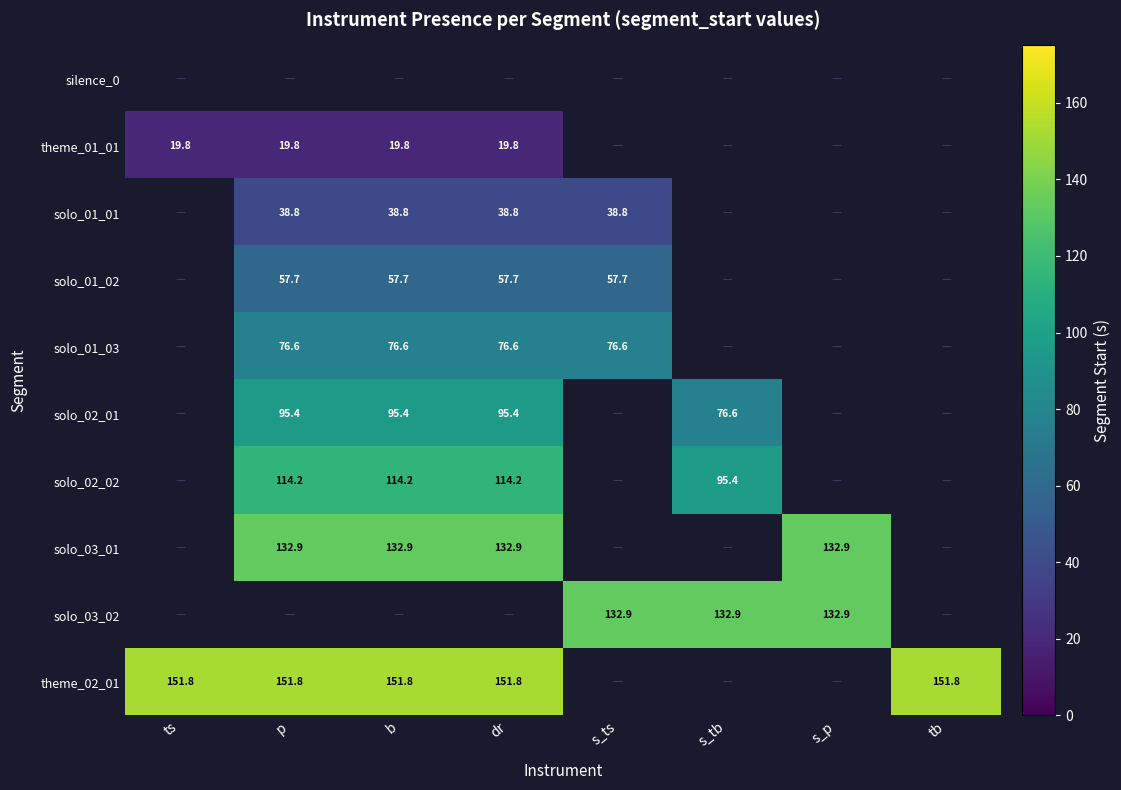

The solo_01_02 series shows 57.7 at s_ts. True or false?

True